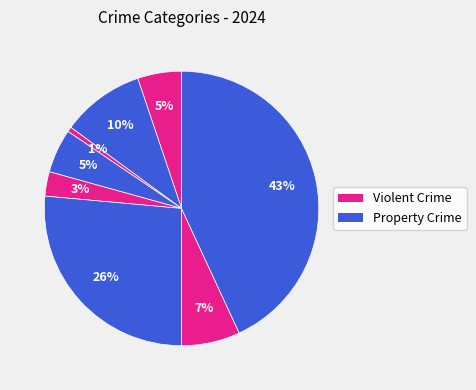

How many slices are in this pie chart?

8